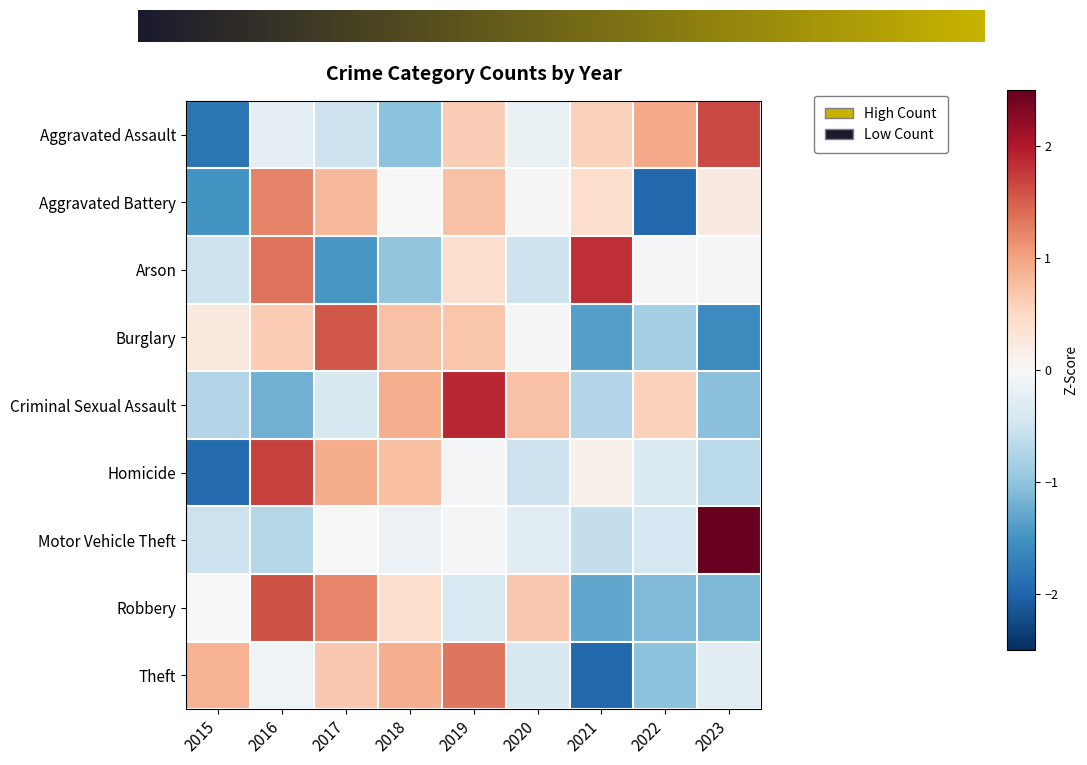

List the labels in order of Motor Vehicle Theft value, smallest first.

2016, 2021, 2015, 2022, 2020, 2018, 2019, 2017, 2023